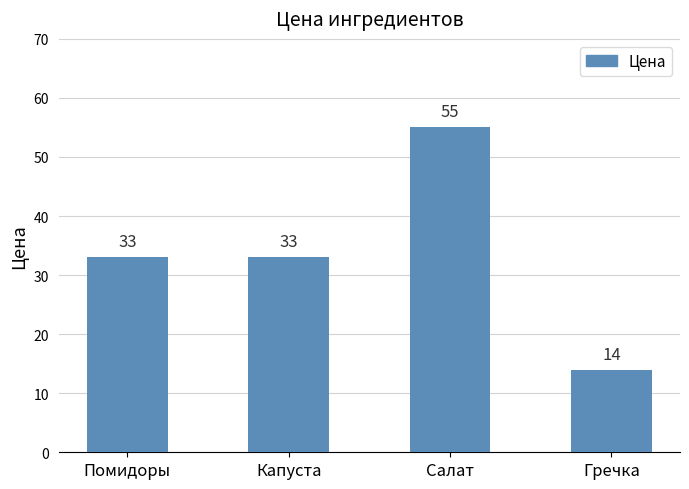

The value at Салат is 55. True or false?

True